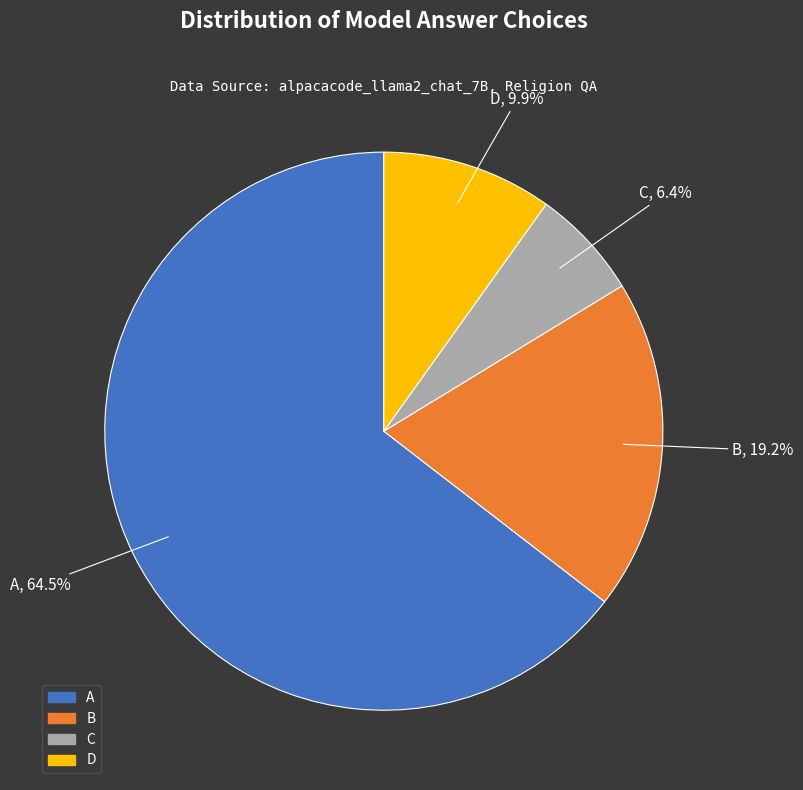

True or false: C accounts for 11% of the total.

False